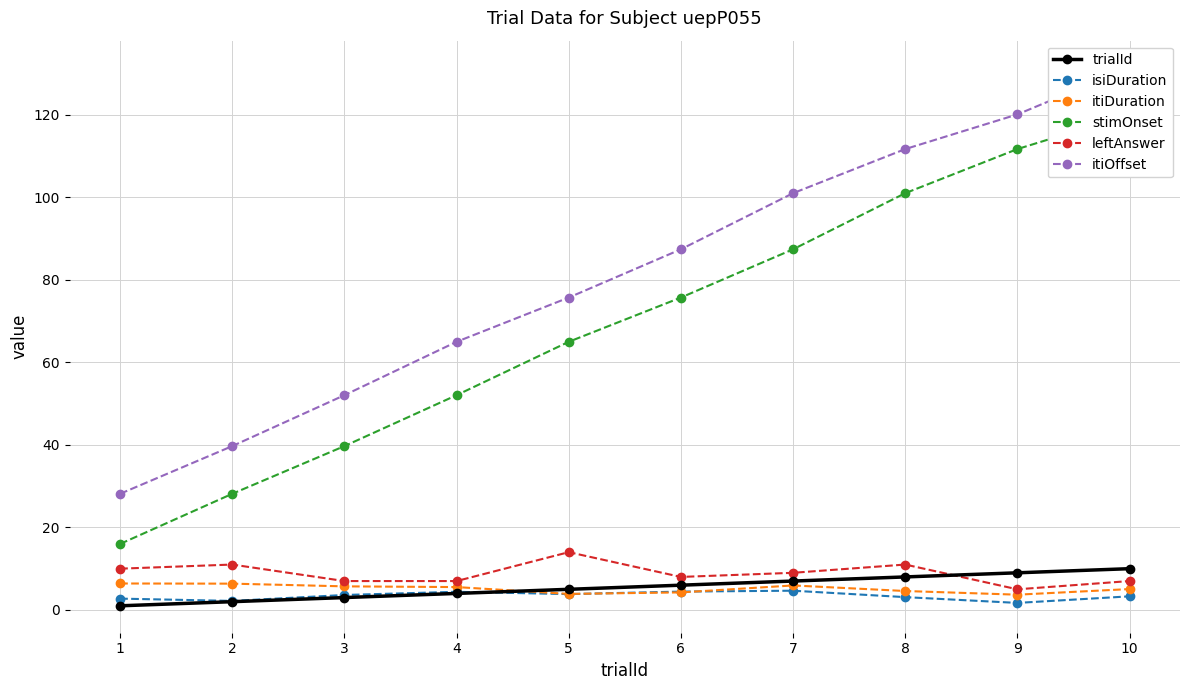

True or false: stimOnset and trialId intersect in this chart.

False